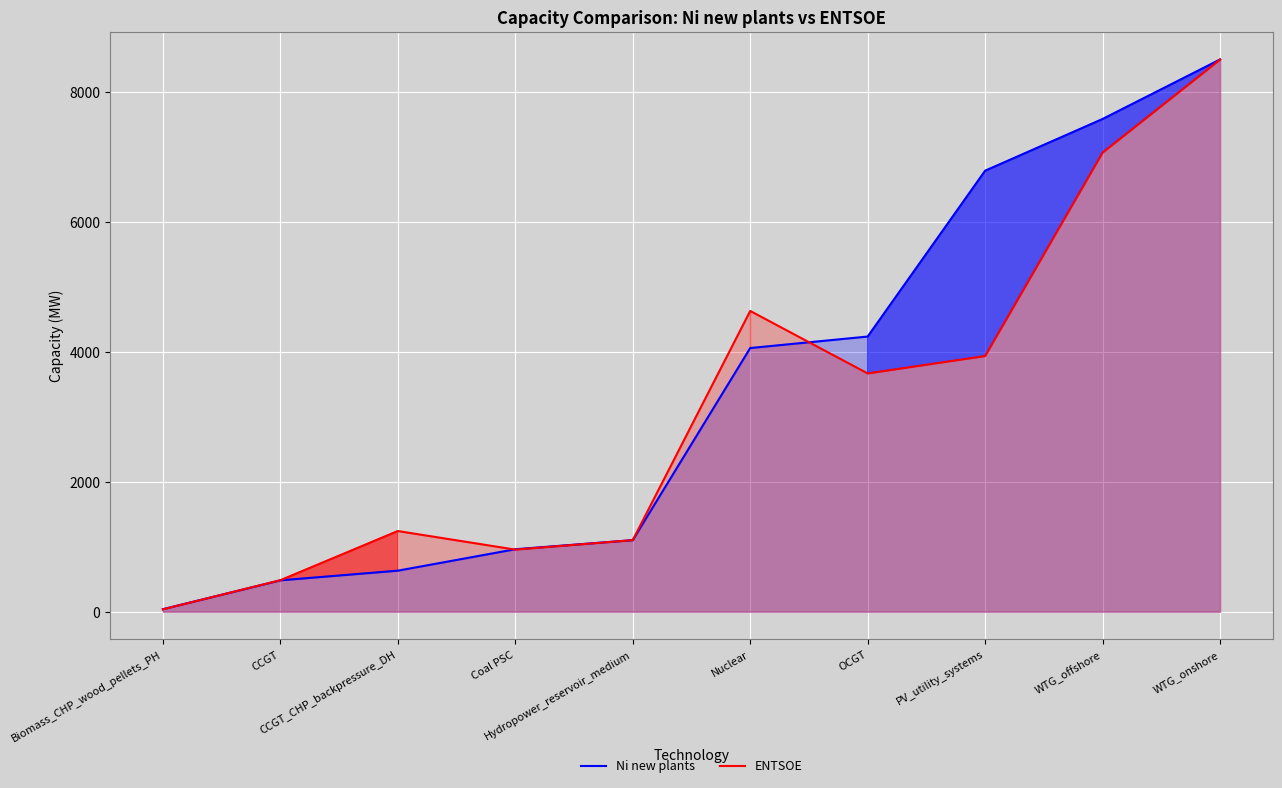

In ENTSOE, how many points are lower than both neighbors (excluding endpoints)?

2